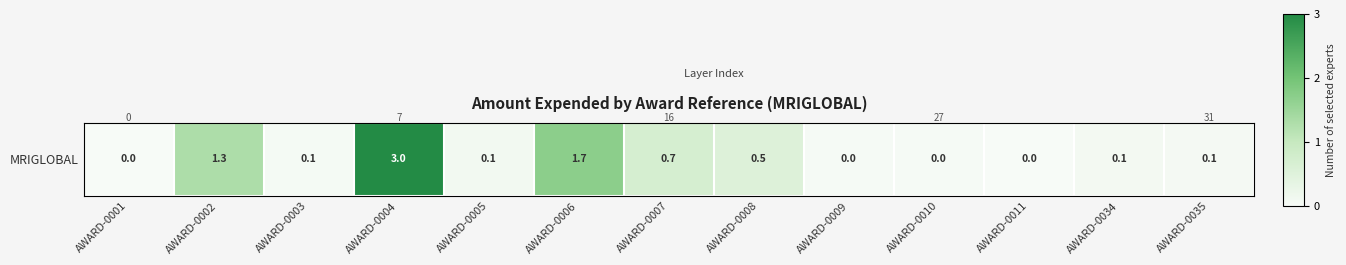

What is the greatest value displayed?

3.0